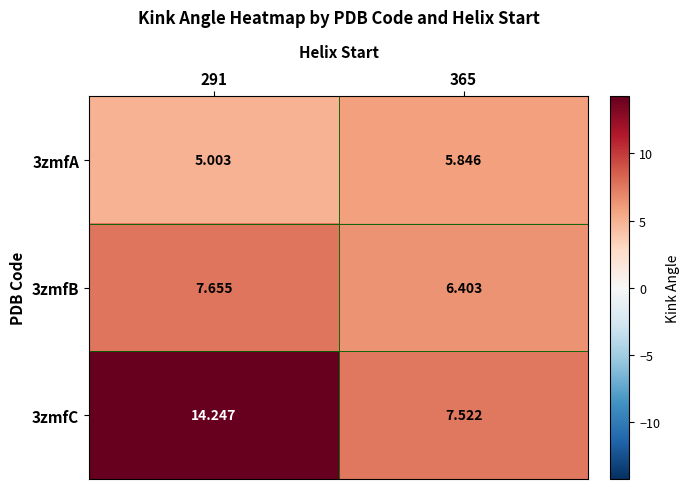

Is the value of 3zmfB at 291 greater than the value of 3zmfC at 291?

No